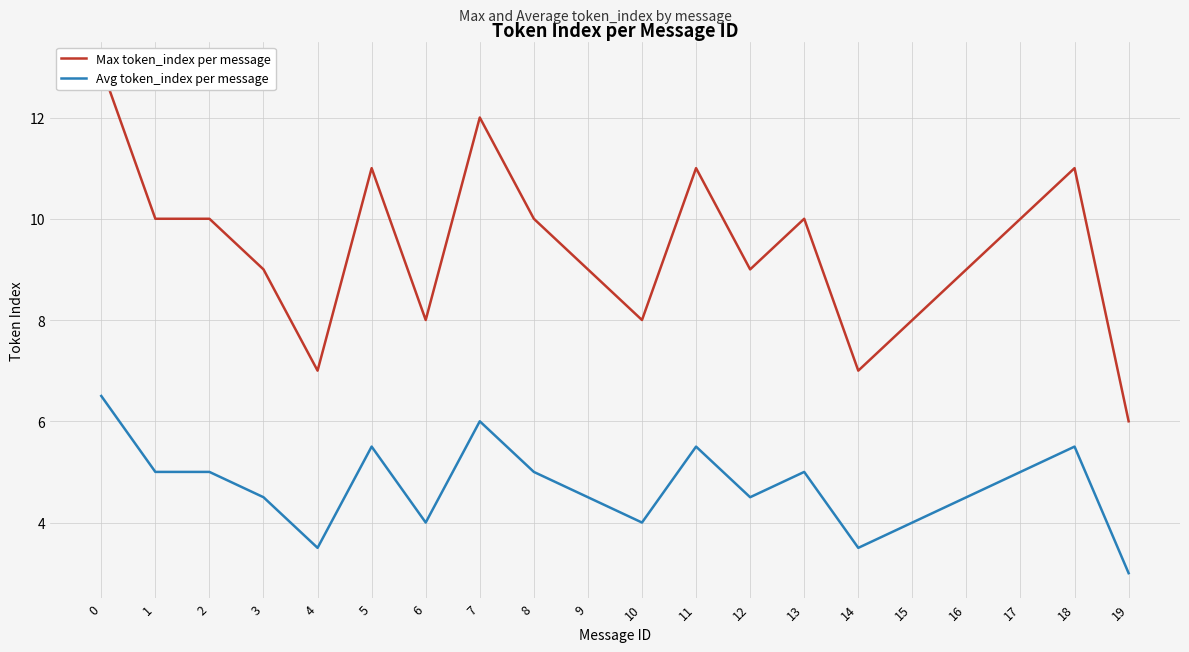

Reading right to left, extract all data points from this chart.

Max token_index per message: 19=6.0	18=11.0	17=10.0	16=9.0	15=8.0	14=7.0	13=10.0	12=9.0	11=11.0	10=8.0	9=9.0	8=10.0	7=12.0	6=8.0	5=11.0	4=7.0	3=9.0	2=10.0	1=10.0	0=13.0
Avg token_index per message: 19=3.0	18=5.5	17=5.0	16=4.5	15=4.0	14=3.5	13=5.0	12=4.5	11=5.5	10=4.0	9=4.5	8=5.0	7=6.0	6=4.0	5=5.5	4=3.5	3=4.5	2=5.0	1=5.0	0=6.5